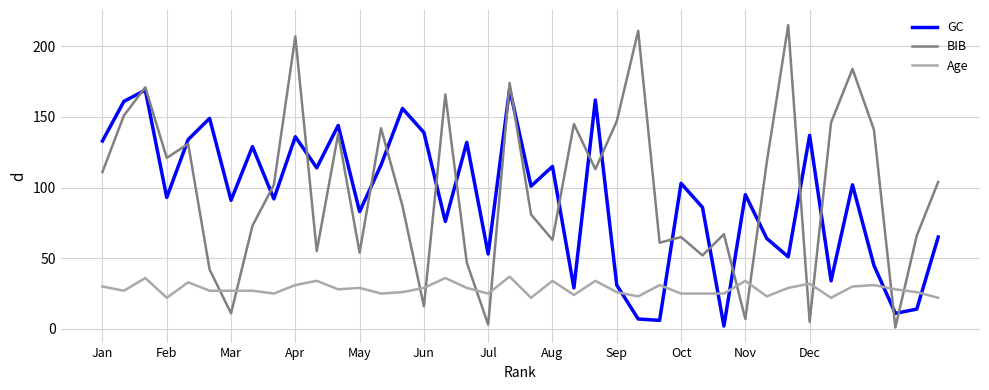

What is the minimum value for Age?

22